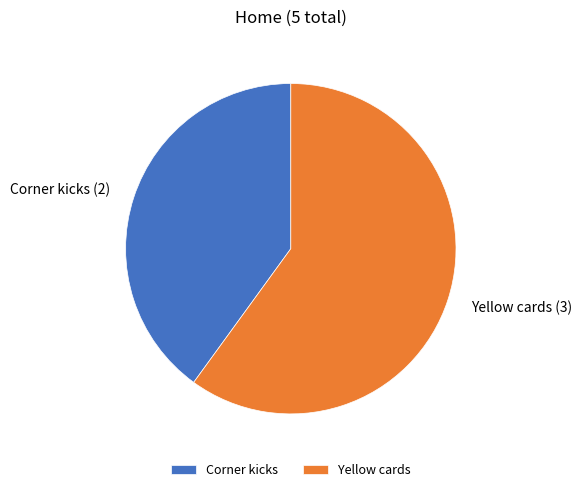

How many segments does this pie chart have?

2